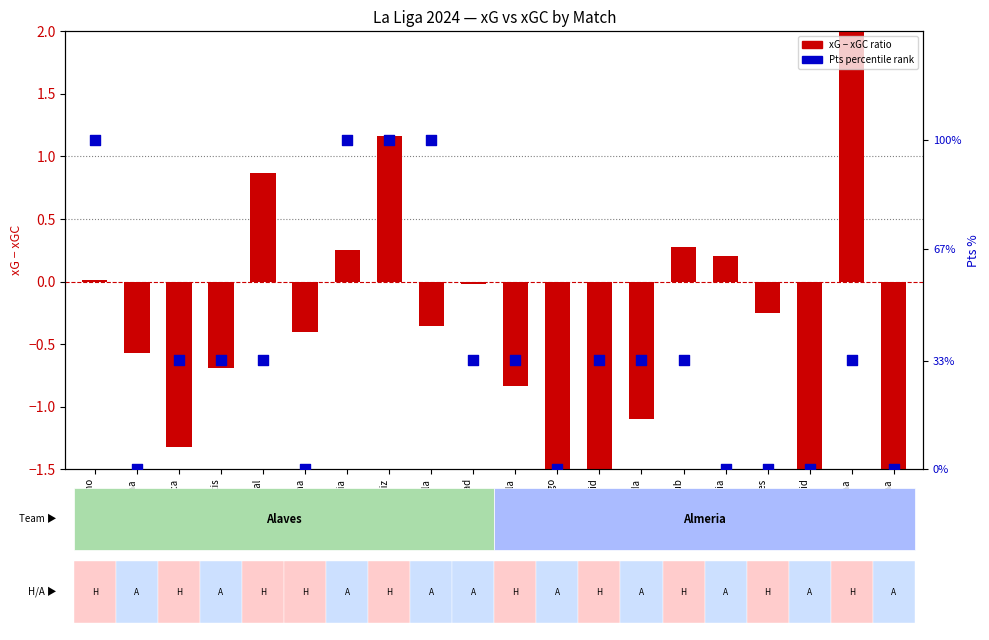

At which category is the sum across all series the highest?

Cadiz